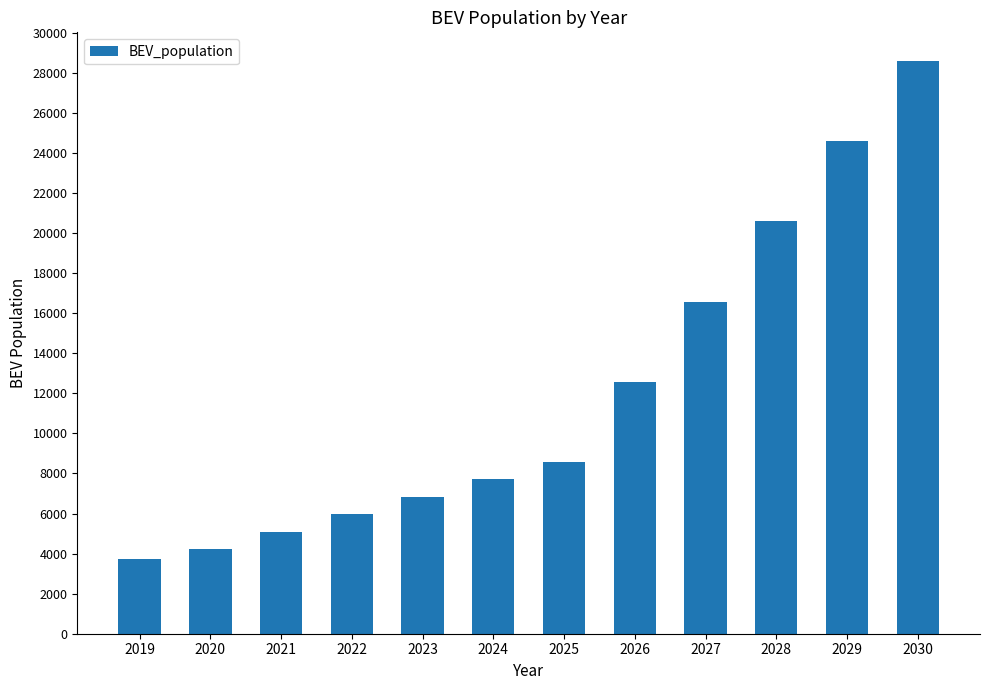

Rank the categories by value from lowest to highest.

2019, 2020, 2021, 2022, 2023, 2024, 2025, 2026, 2027, 2028, 2029, 2030